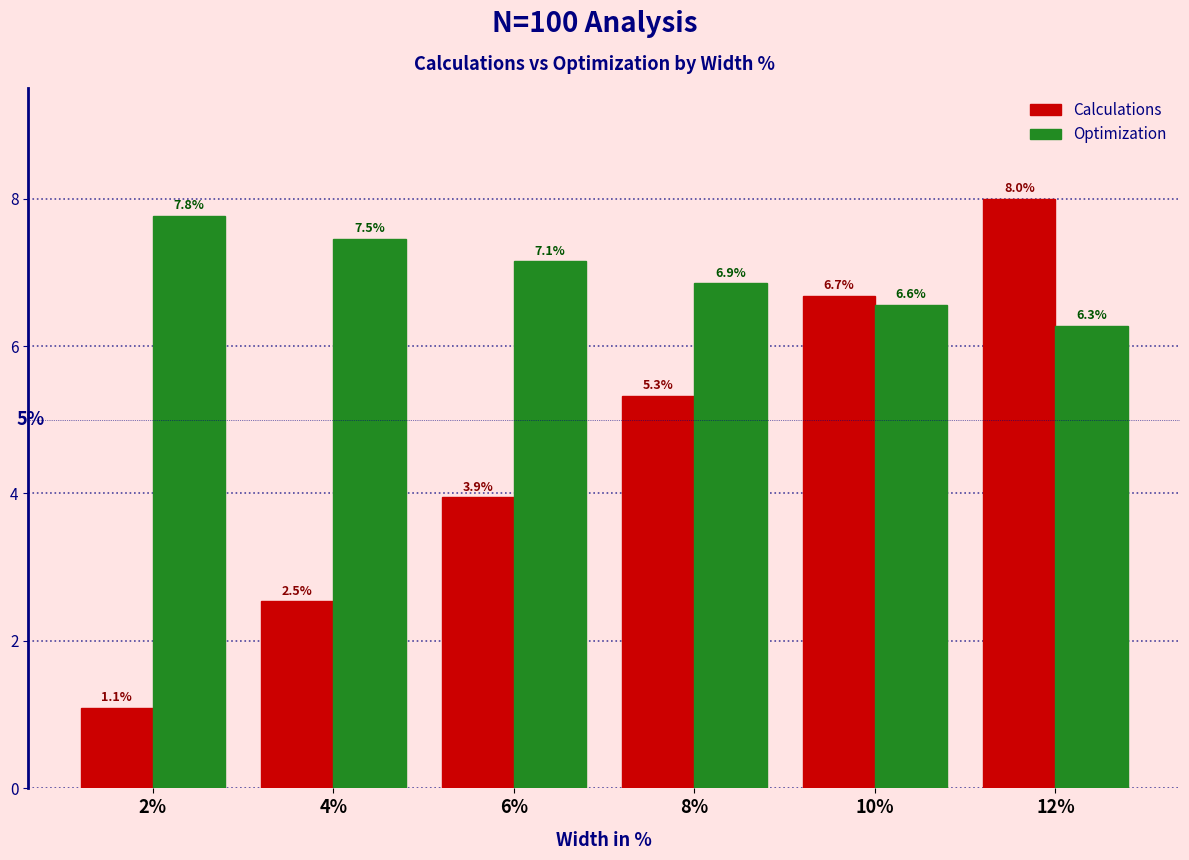

Which category has the highest value across all series?

12%